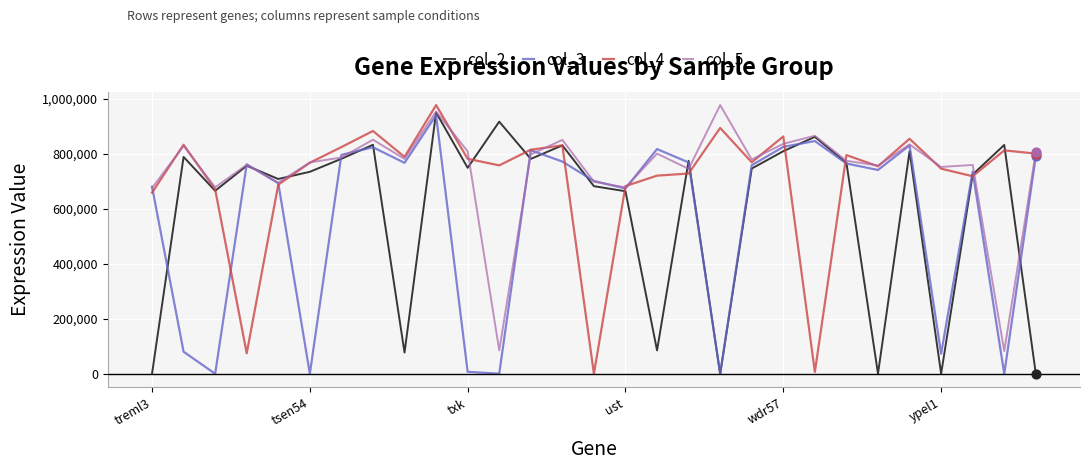

What are all the series names shown in the legend?

col_2, col_3, col_4, col_5